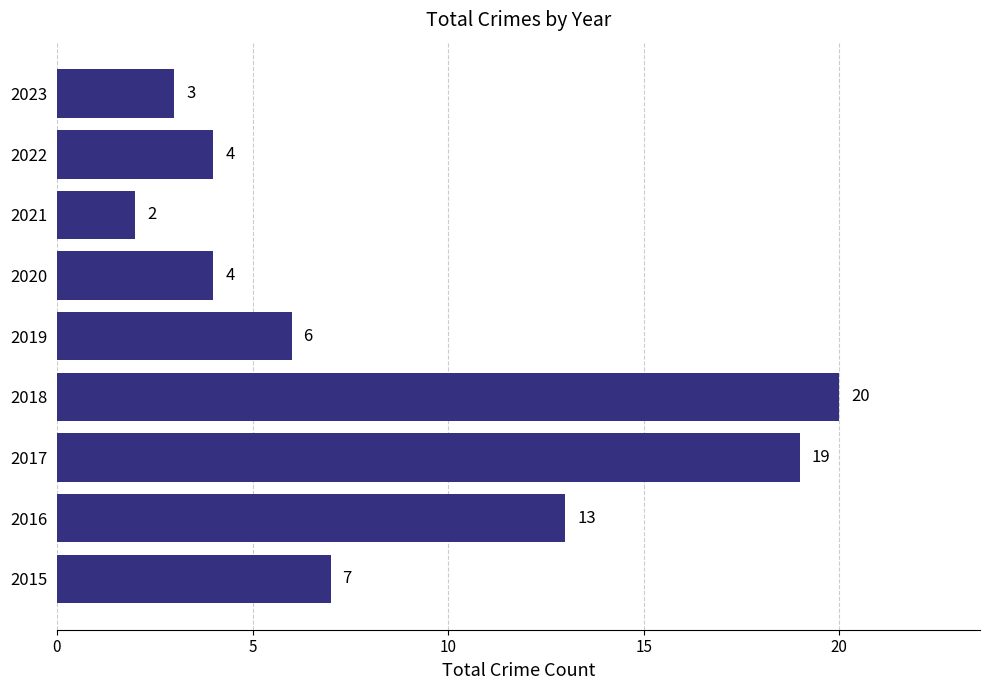

What is the ratio of the value at 2018 to the value at 2016?

1.5